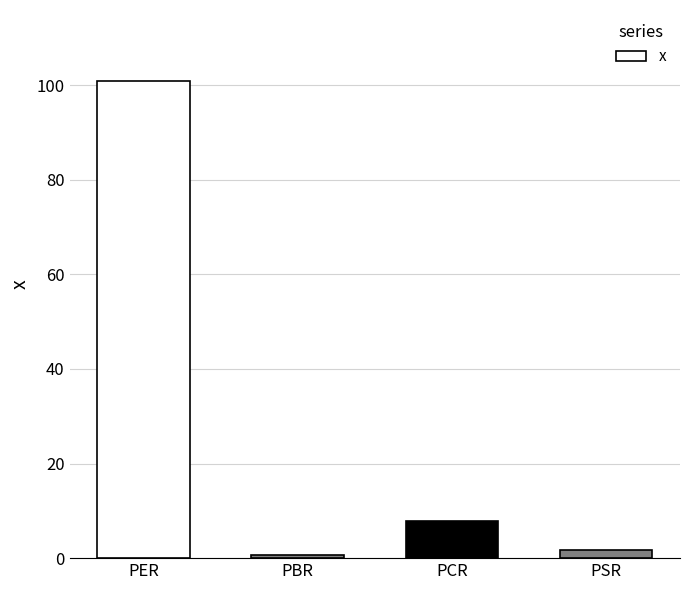

Reading left to right, list all the values displayed in this chart.

PER=100.8	PBR=0.8	PCR=7.9	PSR=1.7